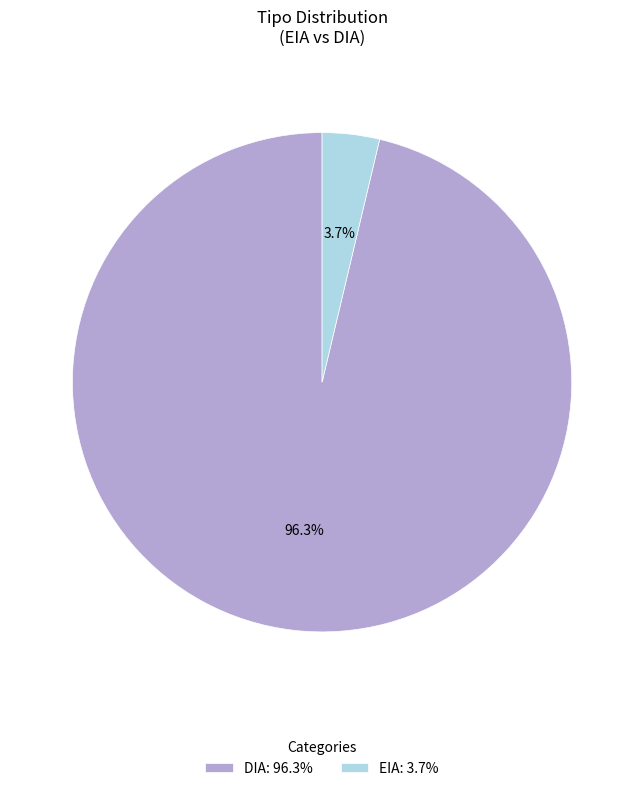

What is the total percentage of DIA: 96.3% and EIA: 3.7%?

100.0%